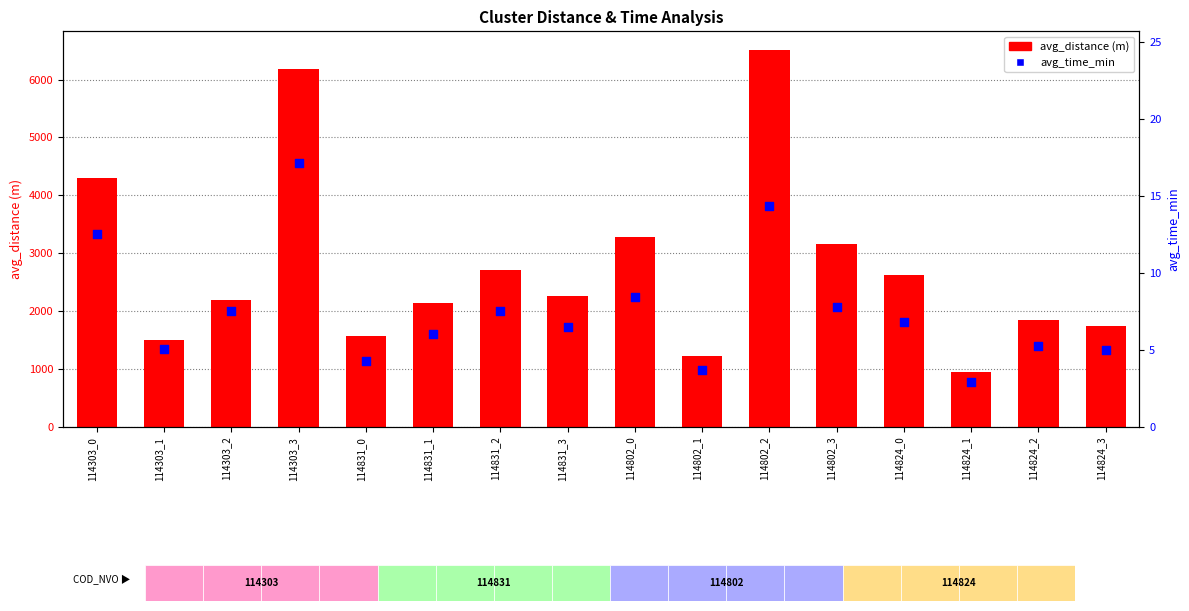

At which category is the sum across all series the highest?

114802_2